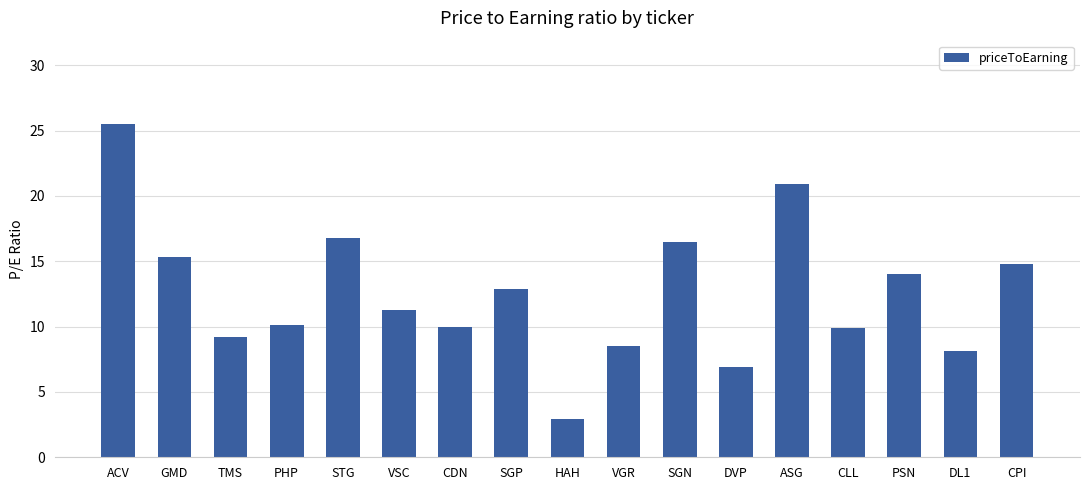

What value does the data have at DL1?

8.1